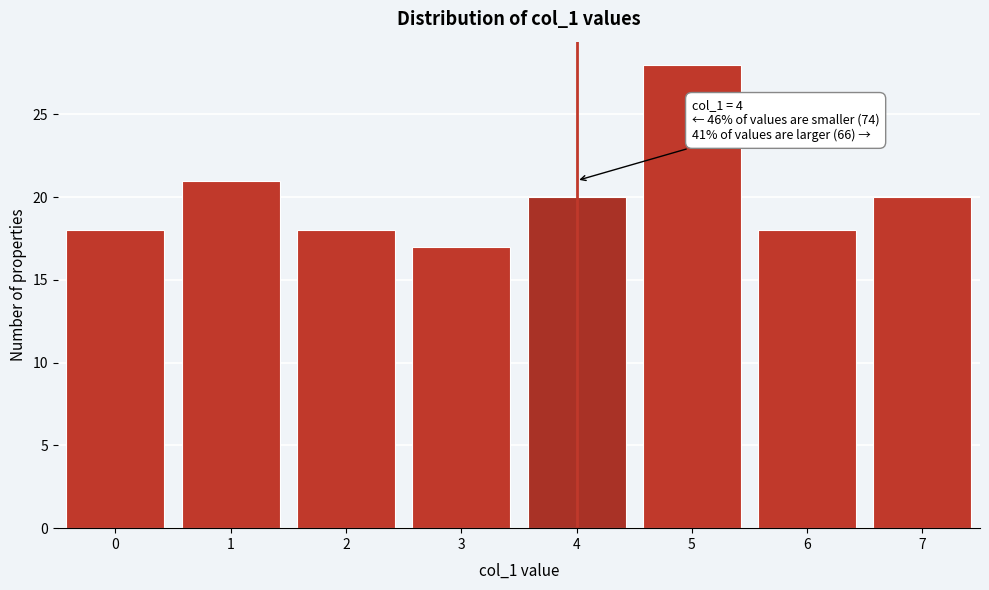

Reading left to right, what are all the values shown in this chart?

0=18	1=21	2=18	3=17	4=20	5=28	6=18	7=20